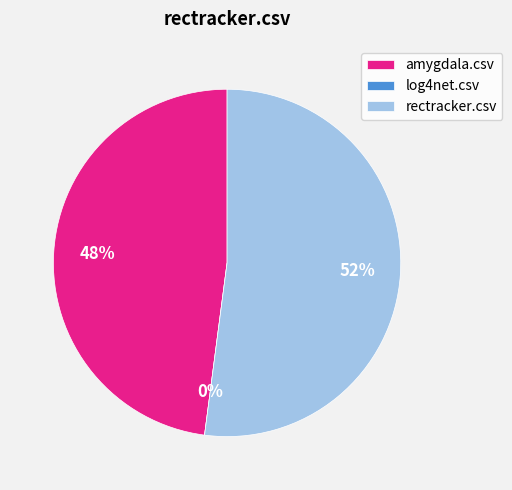

Is there a majority slice in this chart?

Yes